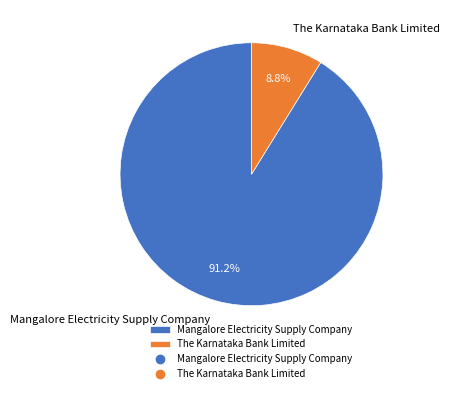

Does The Karnataka Bank Limited represent more than half of the total?

No